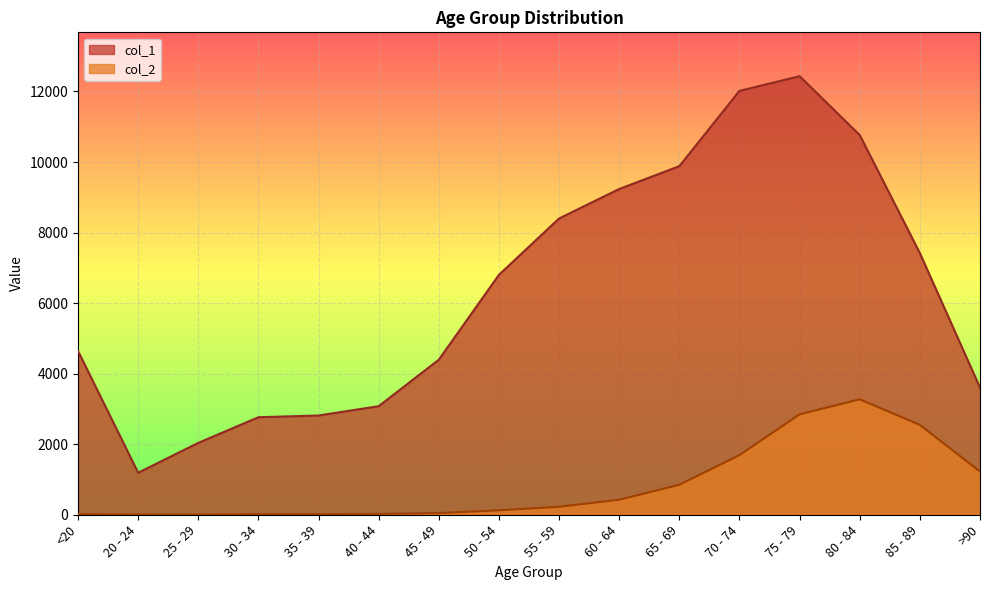

True or false: col_2 has a value of 426 at 60 - 64.

True